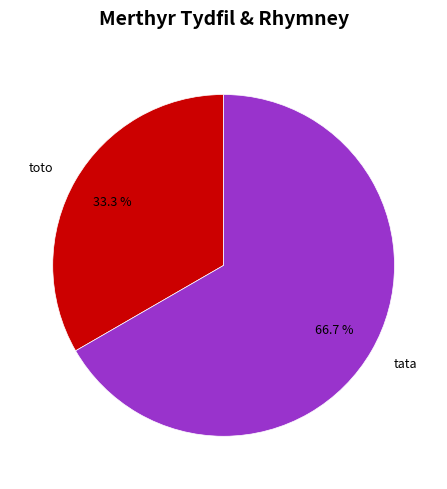

To the nearest percent, what is the combined percentage of toto and tata?

100%